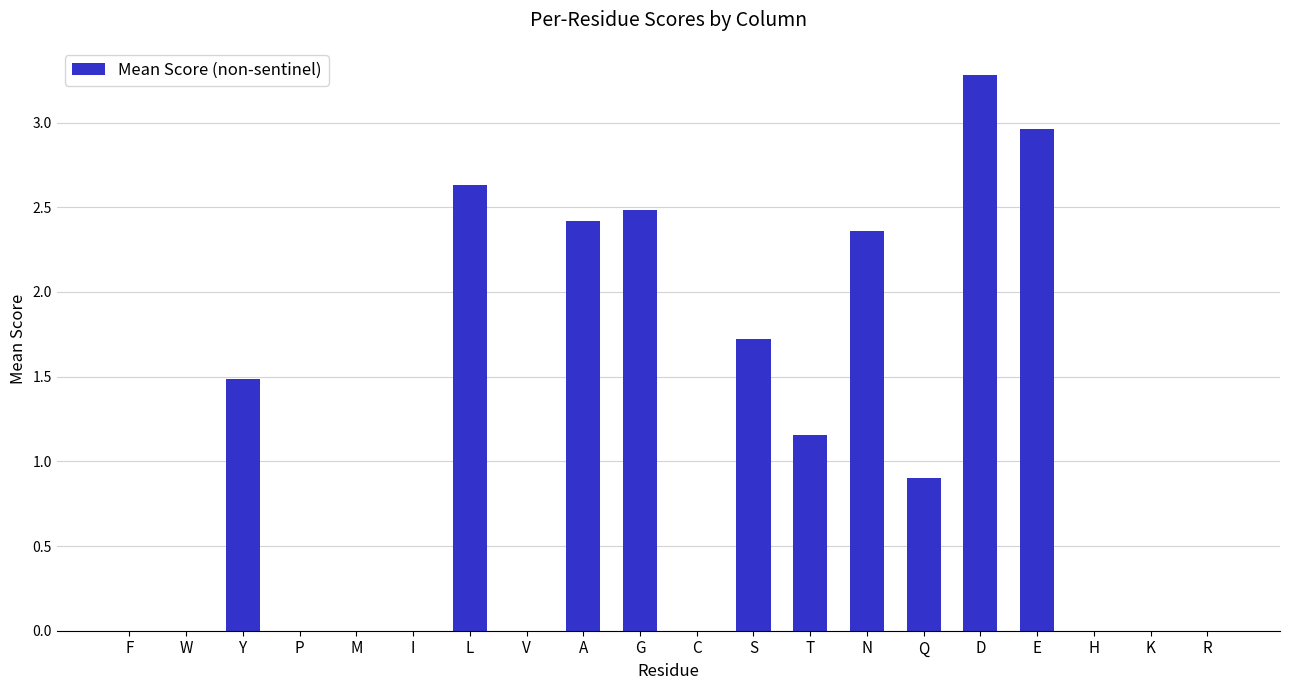

Between A and S, which is larger?

A